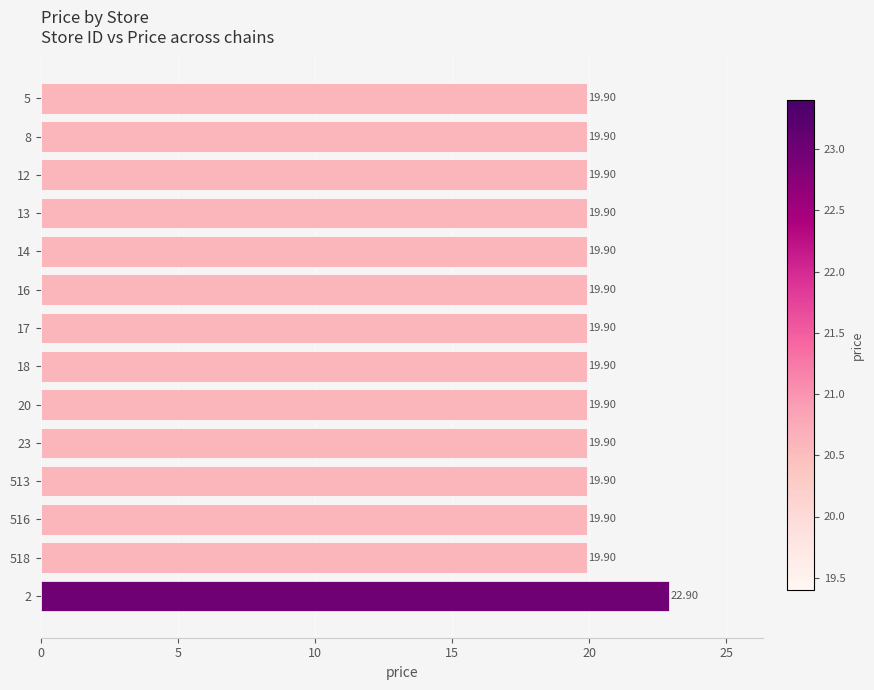

What is the ratio of the value at 16 to the value at 513?

1.0